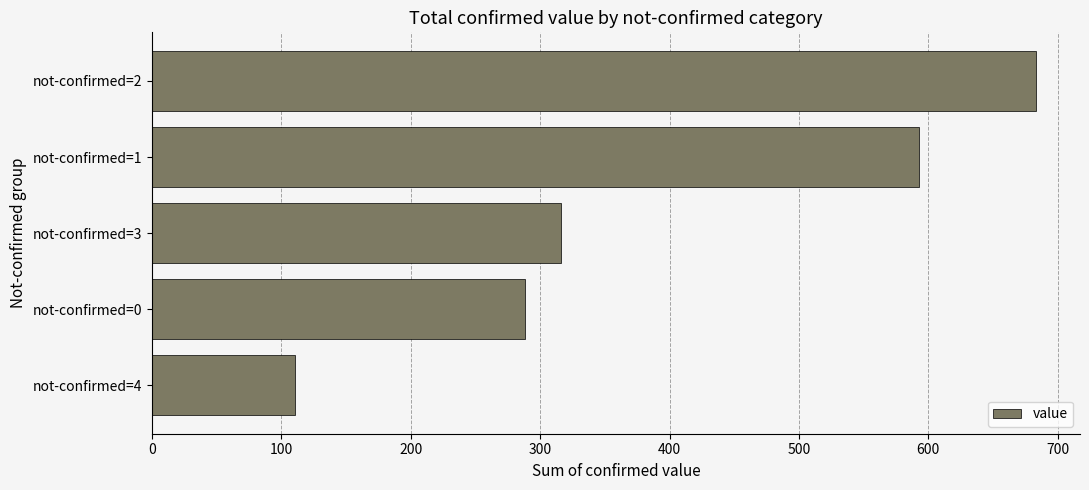

Count the number of categories in the chart.

5